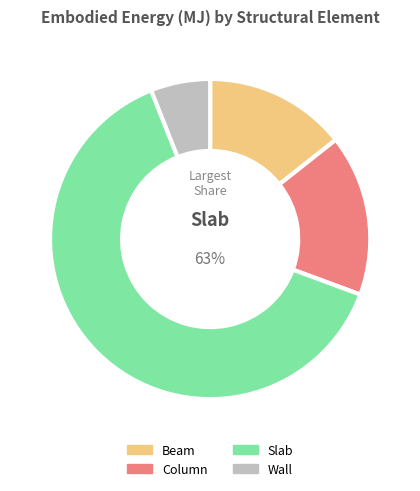

The Slab slice represents 54% of the pie. True or false?

False